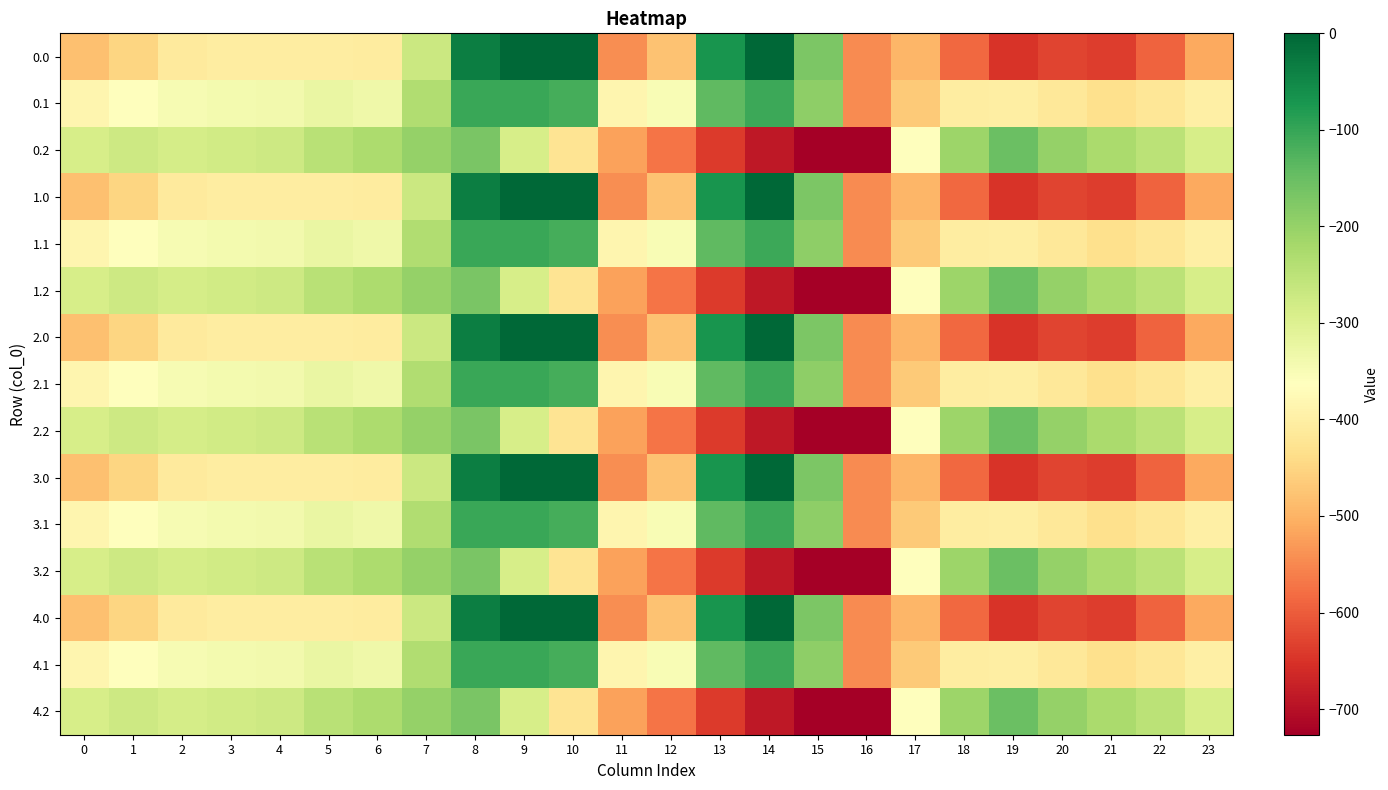

At which category is the sum across all series the highest?

8